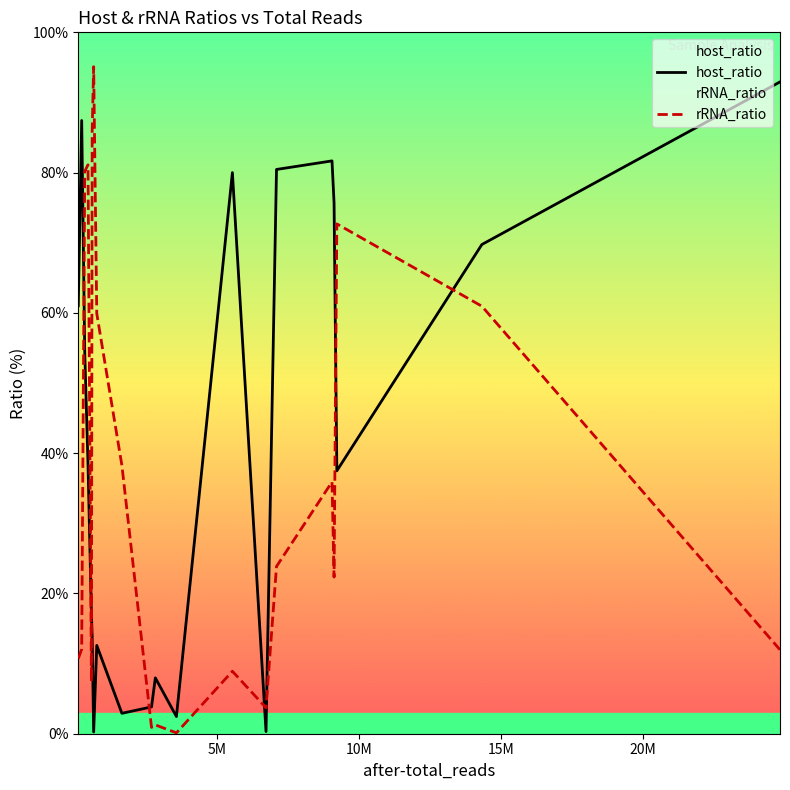

Reading left to right, extract all data points from this chart.

host_ratio: 61.0	87.4	54.5	38.4	17.1	13.9	0.2	12.6	2.9	3.8	8.0	2.5	80.0	0.3	80.5	81.7	75.7	37.5	69.8	92.9
rRNA_ratio: 10.7	12.1	80.2	81.1	7.5	86.0	95.1	59.9	38.3	0.9	1.3	0.1	8.9	3.7	23.9	35.9	22.3	72.7	61.0	12.0